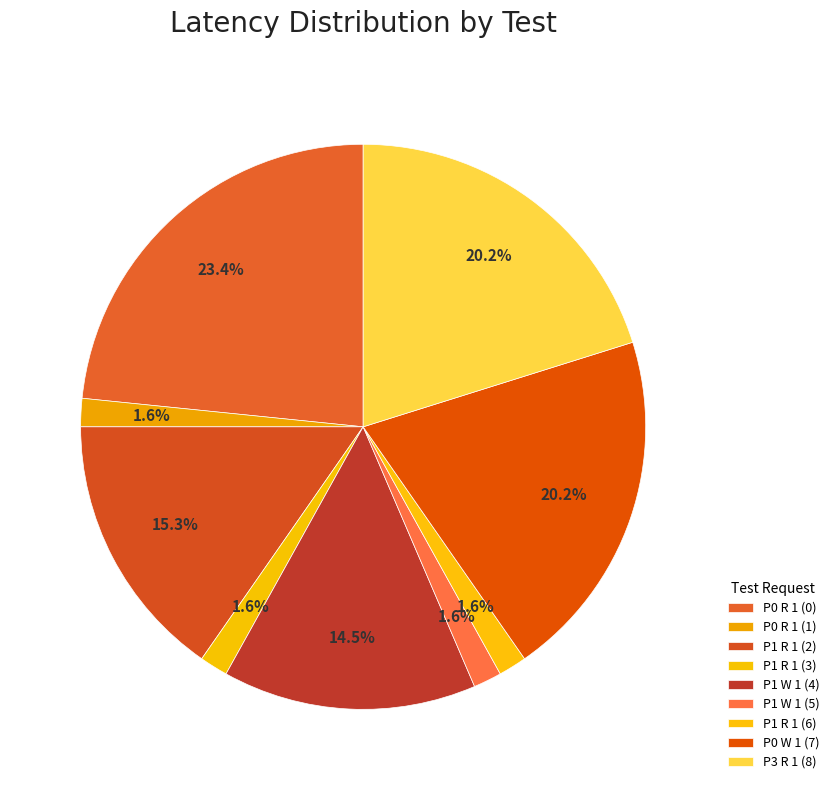

How many slices are in this pie chart?

9